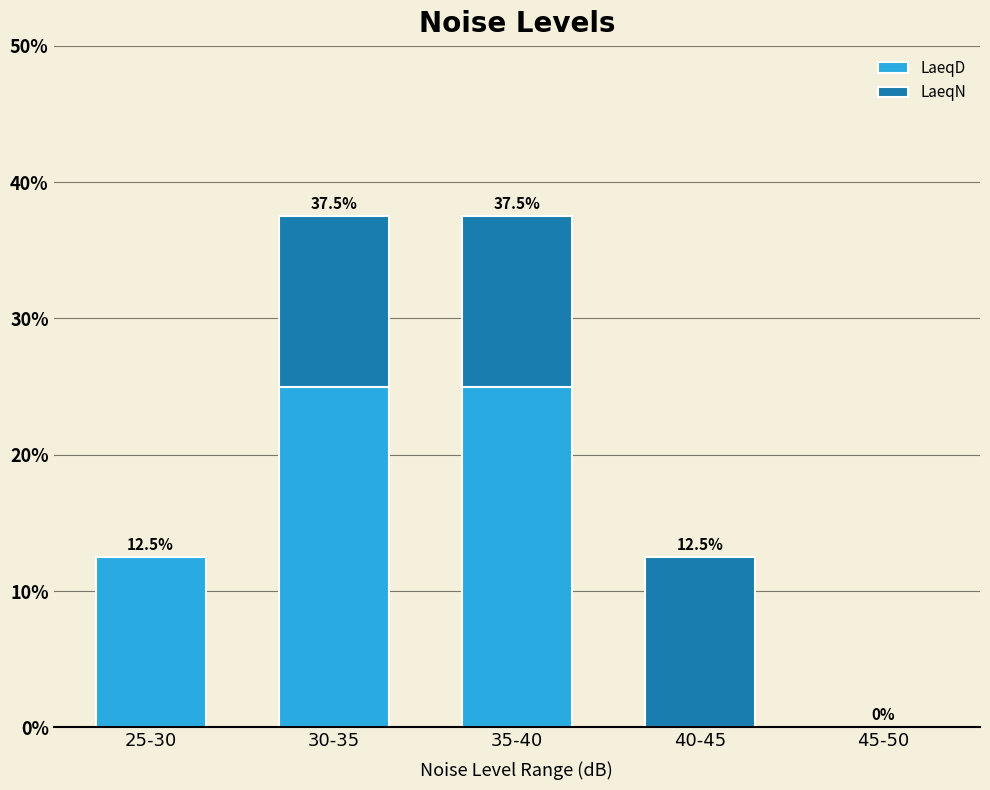

Reading left to right, transcribe the values for LaeqD.

25-30=12.5	30-35=25.0	35-40=25.0	40-45=0.0	45-50=0.0